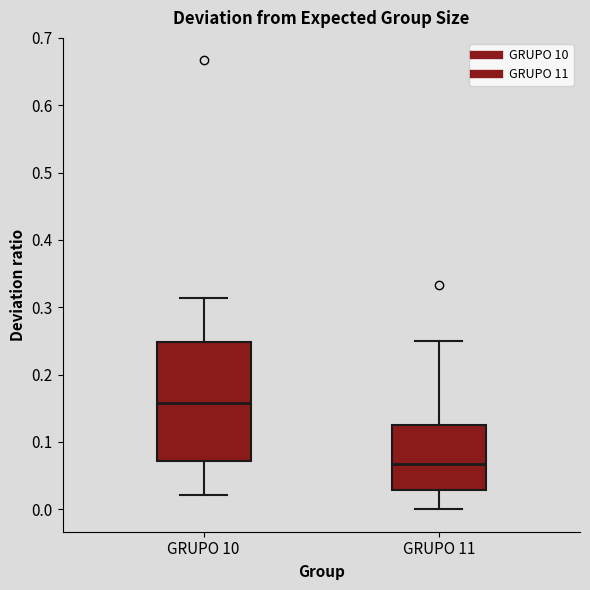

Reading left to right, read every box against the y-axis: the position of its median line, the range the box covers, and the ends of its whiskers. The values are not printed on the chart, so give them approximately, as read against the axis.

GRUPO 10: median 0.16, box 0.07 to 0.25, whiskers 0.02 to 0.31
GRUPO 11: median 0.07, box 0.03 to 0.13, whiskers 0.00 to 0.25